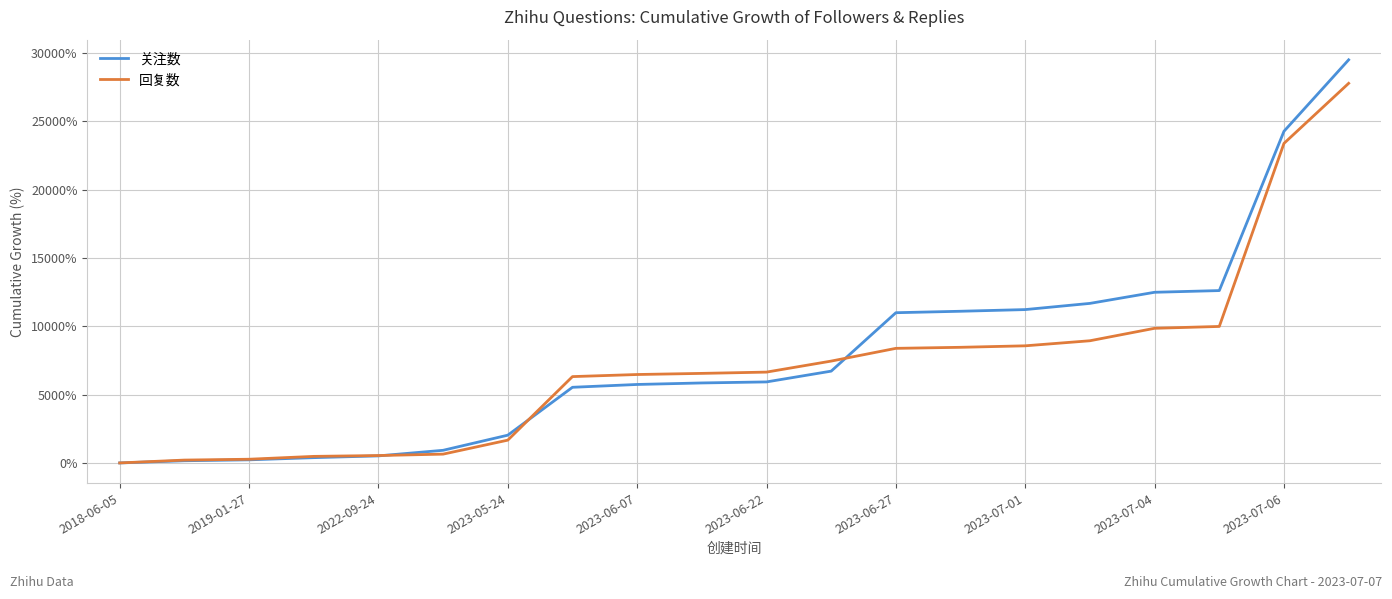

What is the difference between the maximum and minimum values in the 回复数 series?

27779.4